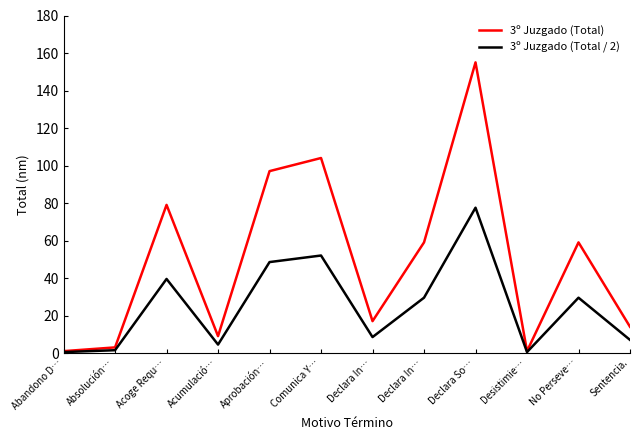

How many lines are shown in the chart?

2